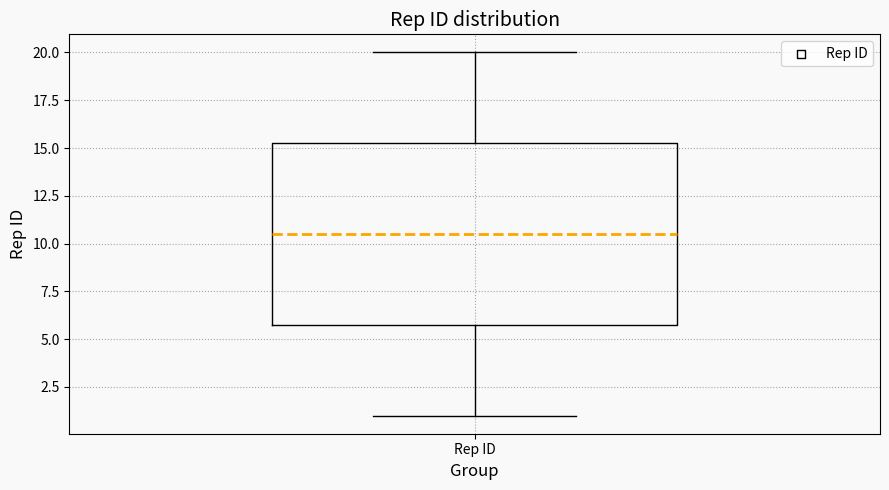

Where is the upper edge of the box for Rep ID on the y-axis? The values are not printed on the chart, so give them approximately, as read against the axis.

15.5